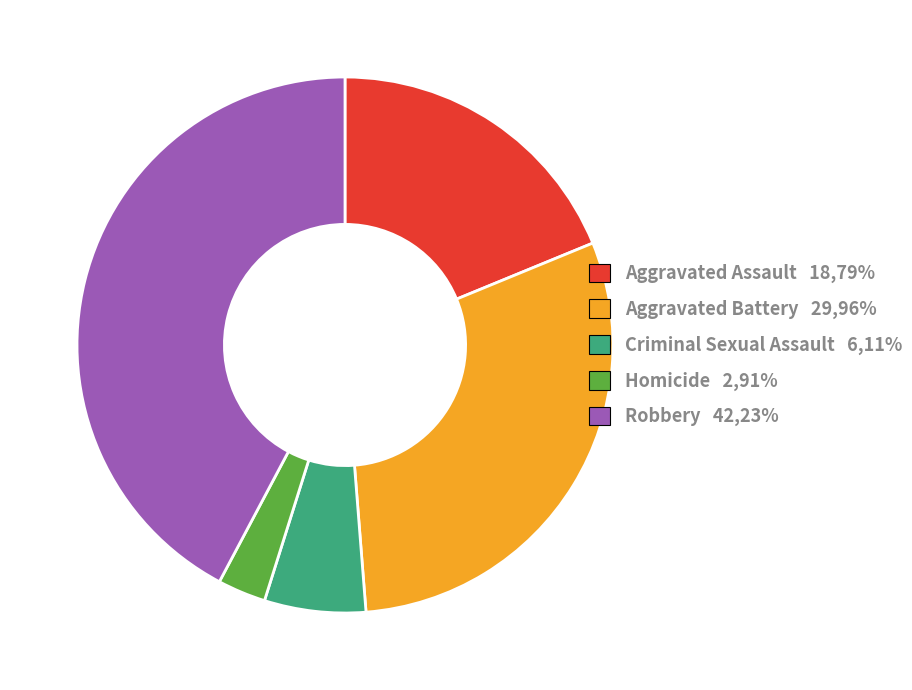

Which category has the smallest portion of the pie?

Homicide